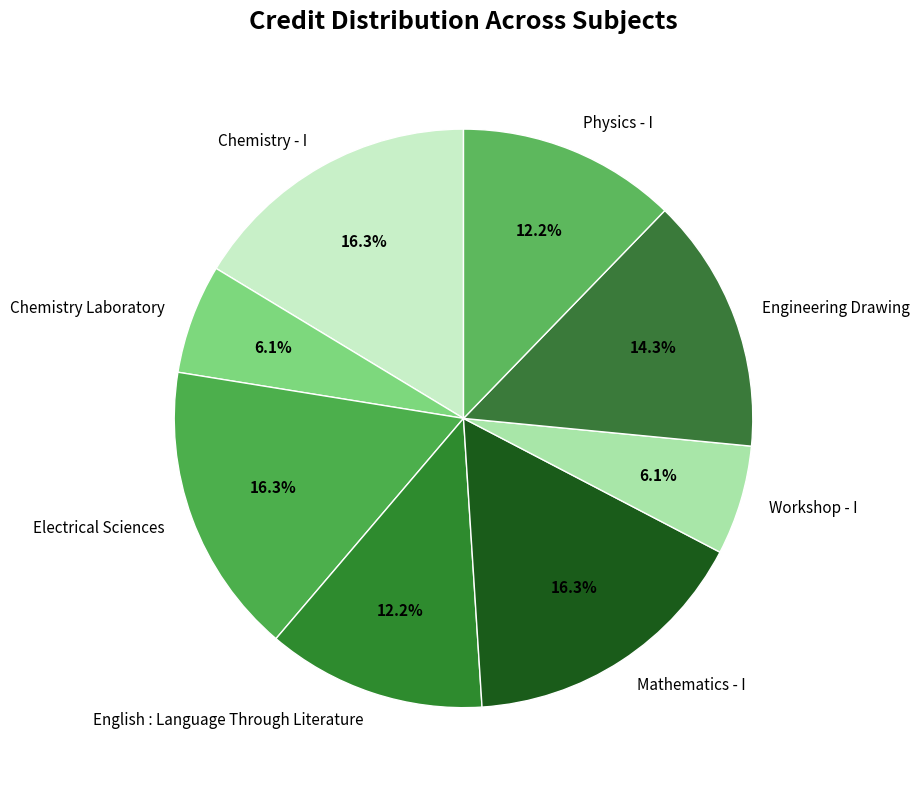

Does English : Language Through Literature represent more than half of the total?

No